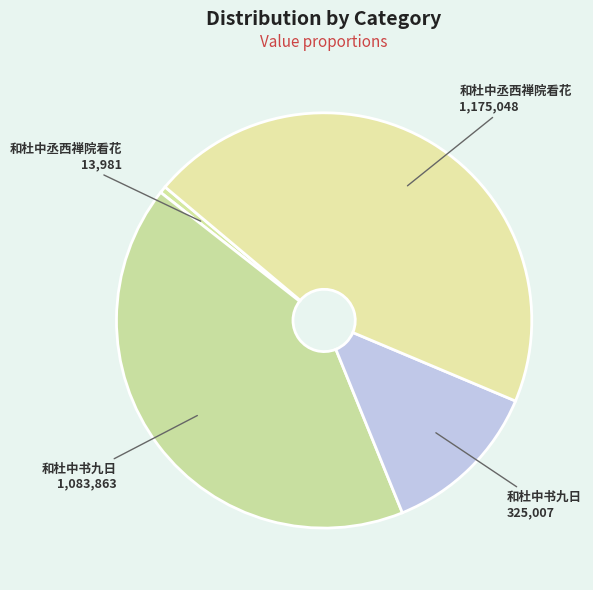

To the nearest percent, what is the average slice percentage?

25%